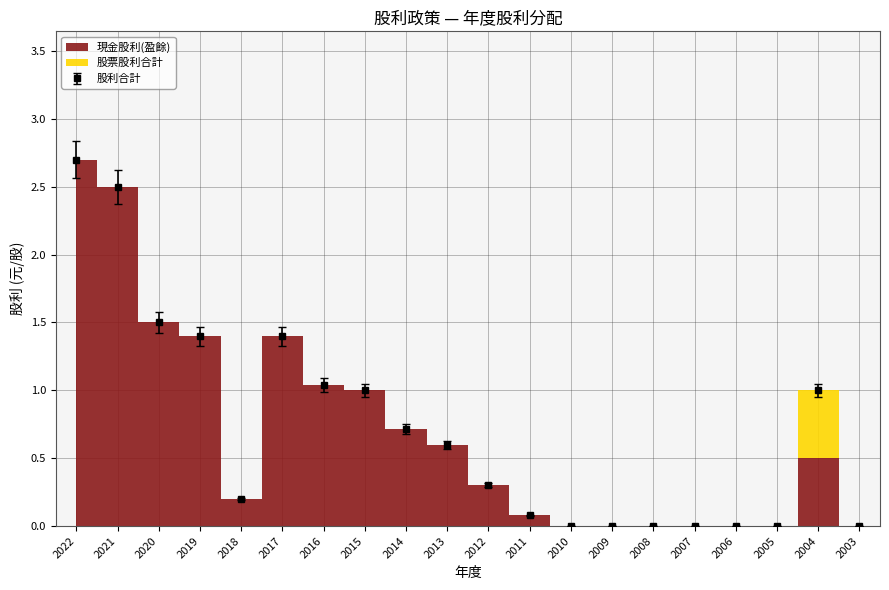

The value of 股利合計 at 2007 is 1.0. True or false?

False